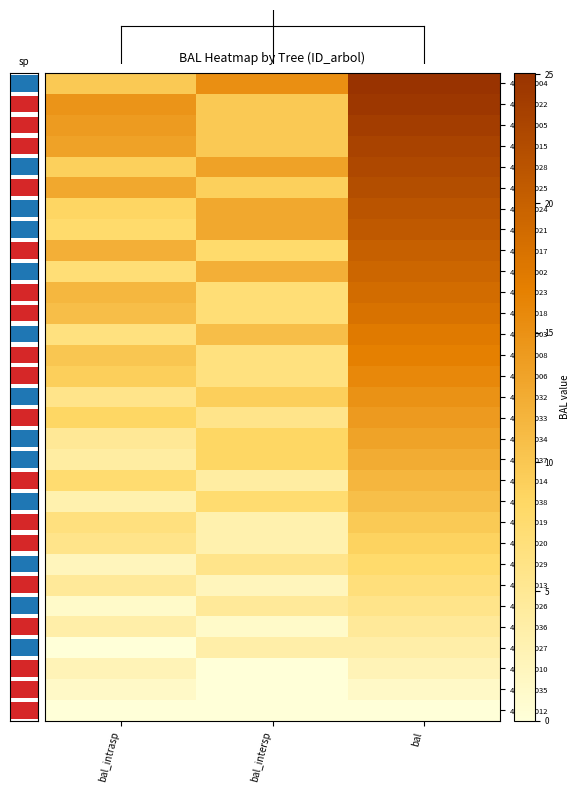

How many values in the 431446002 series exceed 12?

2